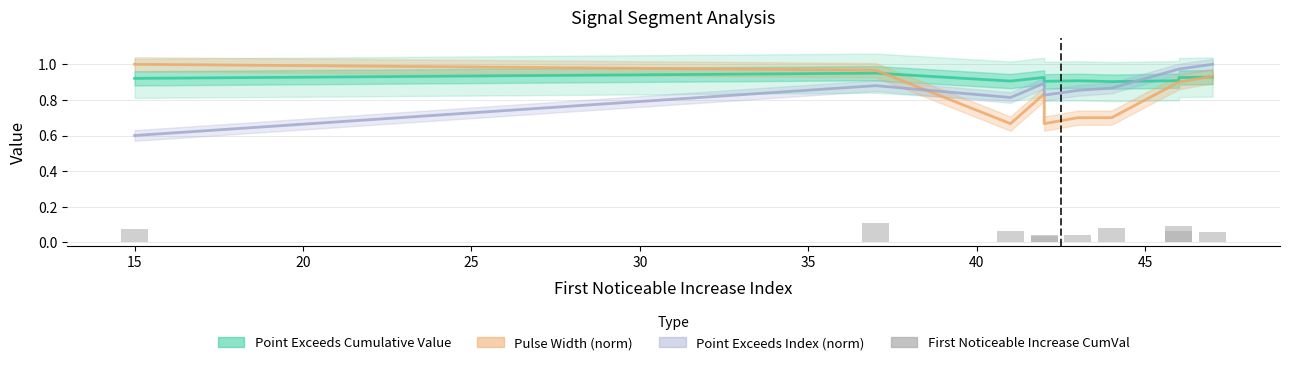

What is the approximate value of Point_Exceeds_Cumulative_Value at 30?

0.9